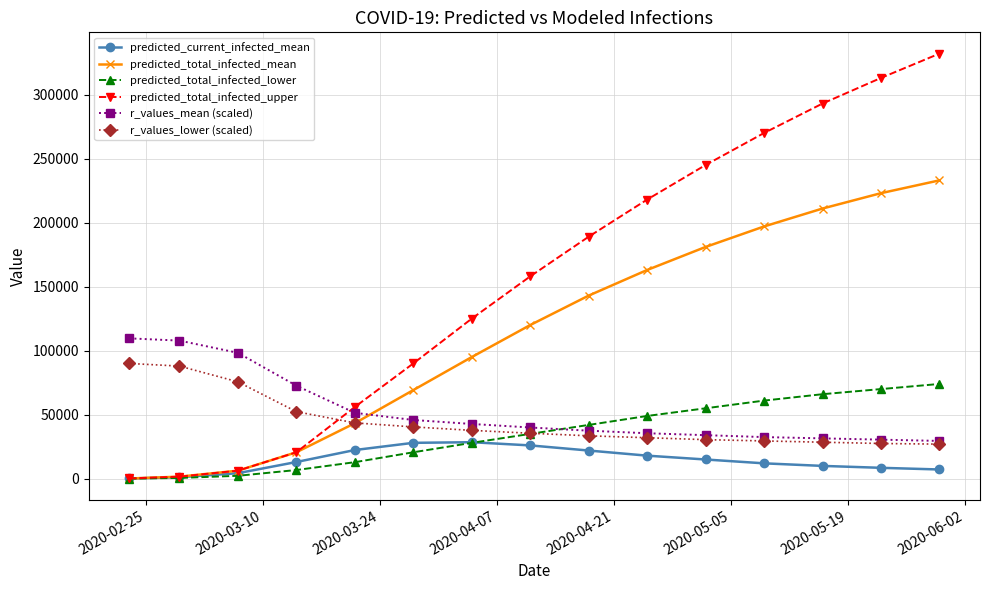

What is the difference between the maximum and minimum values in the r_values_lower (scaled) series?

63000.0